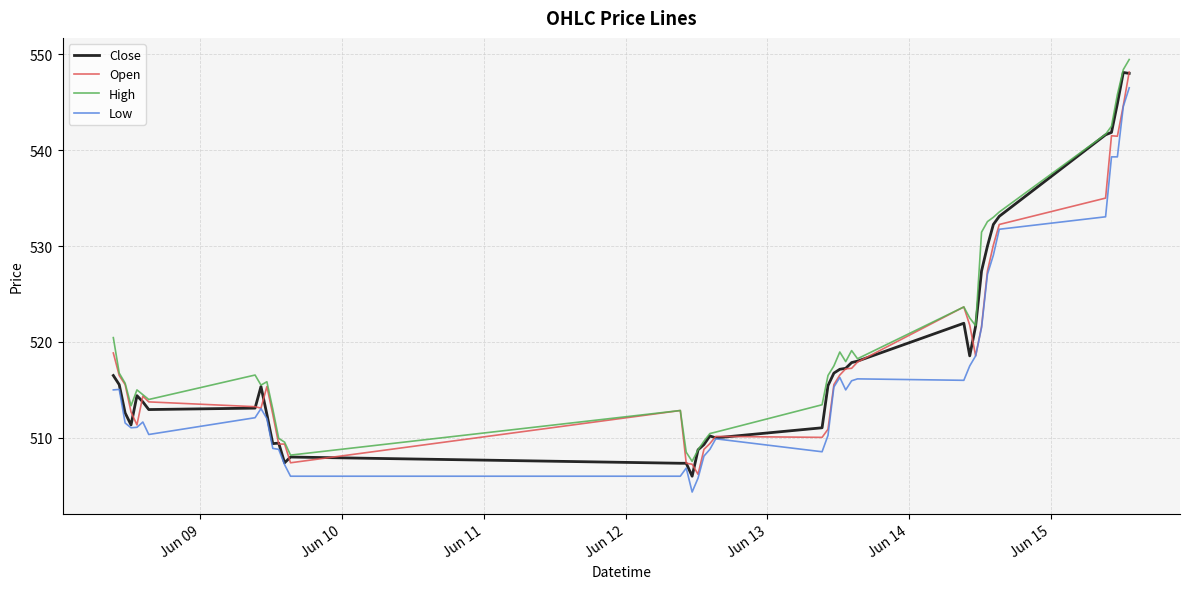

What is the smallest value displayed?

504.4